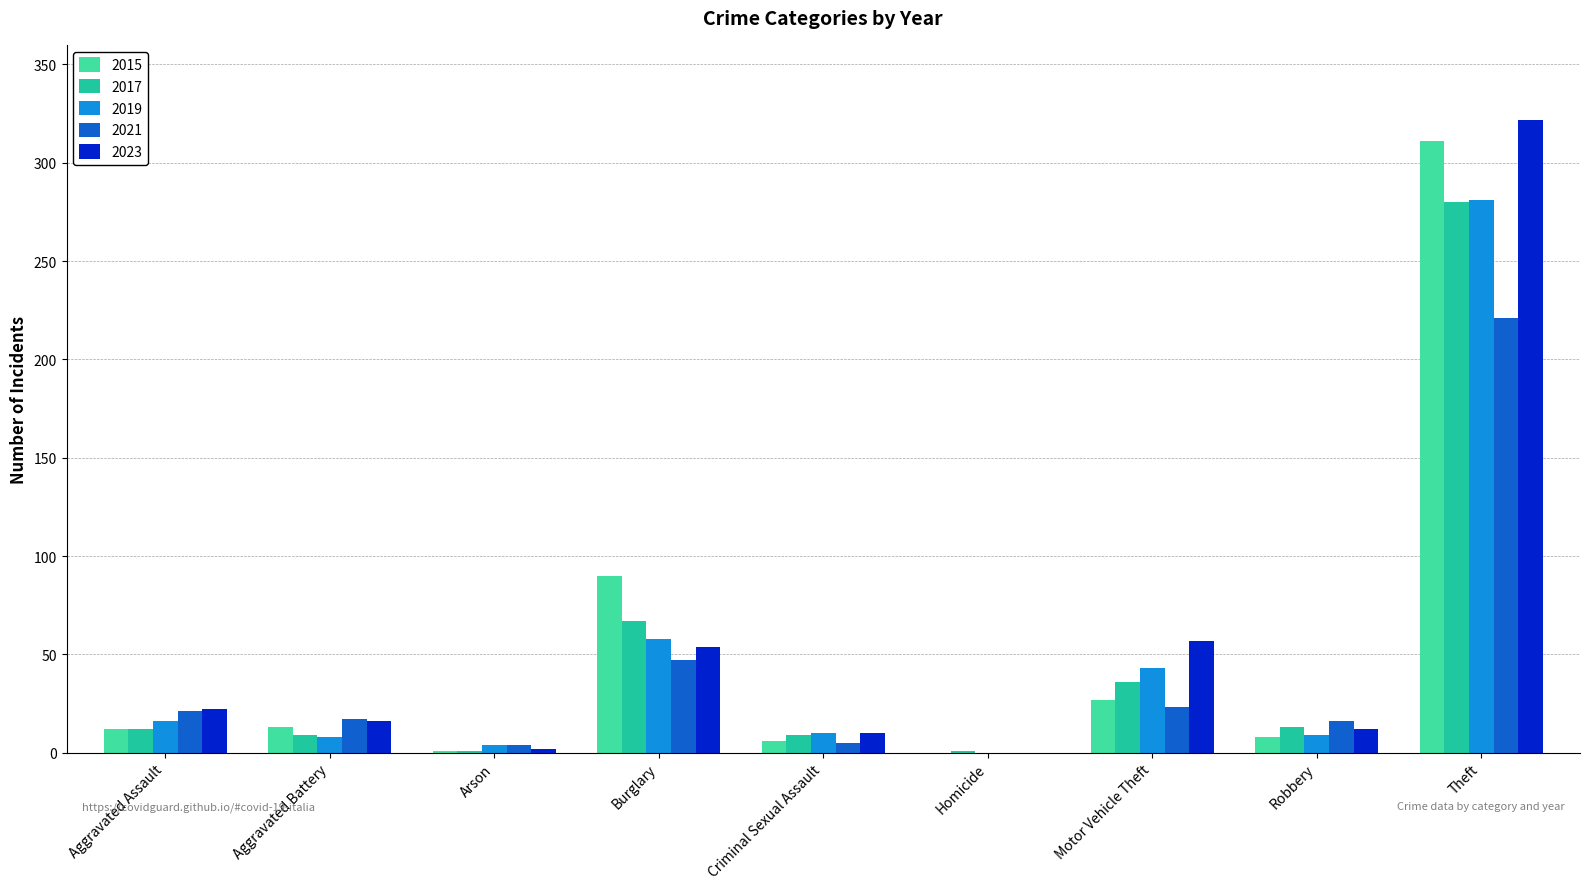

What is the greatest value displayed?

322